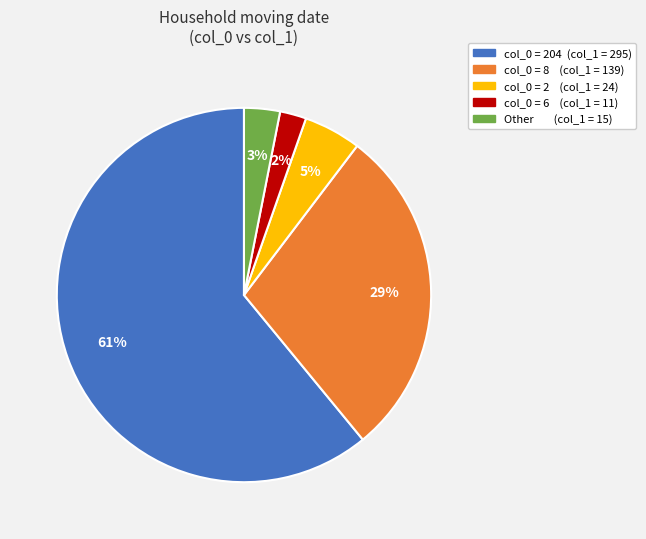

To the nearest percent, what is the difference between the largest and smallest slice percentages?

59%